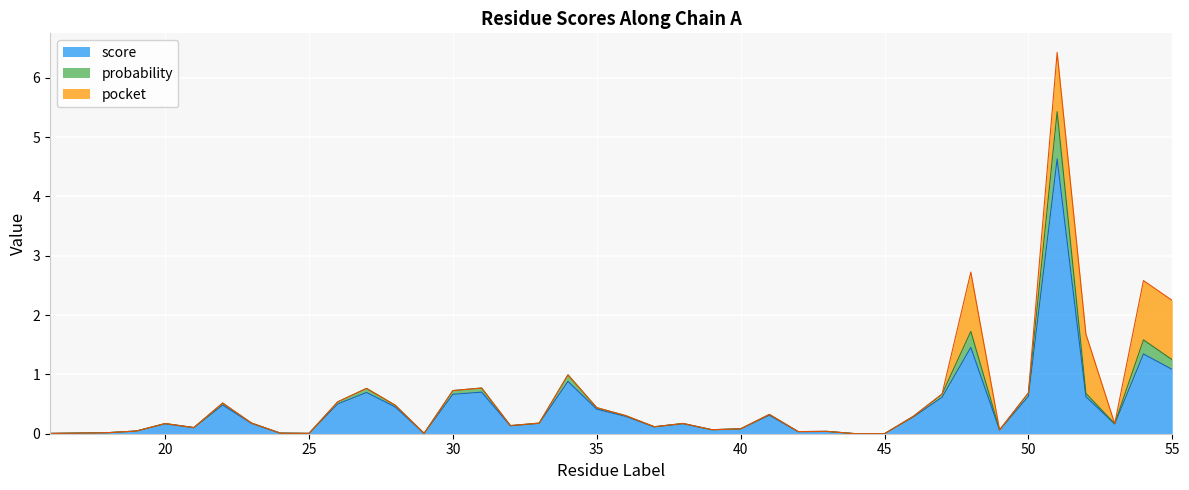

What is the value of the score point at the 39th from the left?

1.3